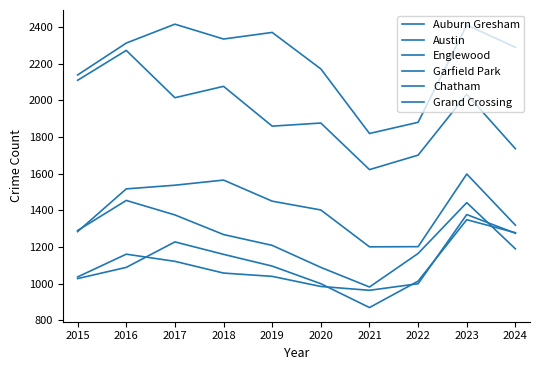

Where is the first local minimum for Grand Crossing?

2021